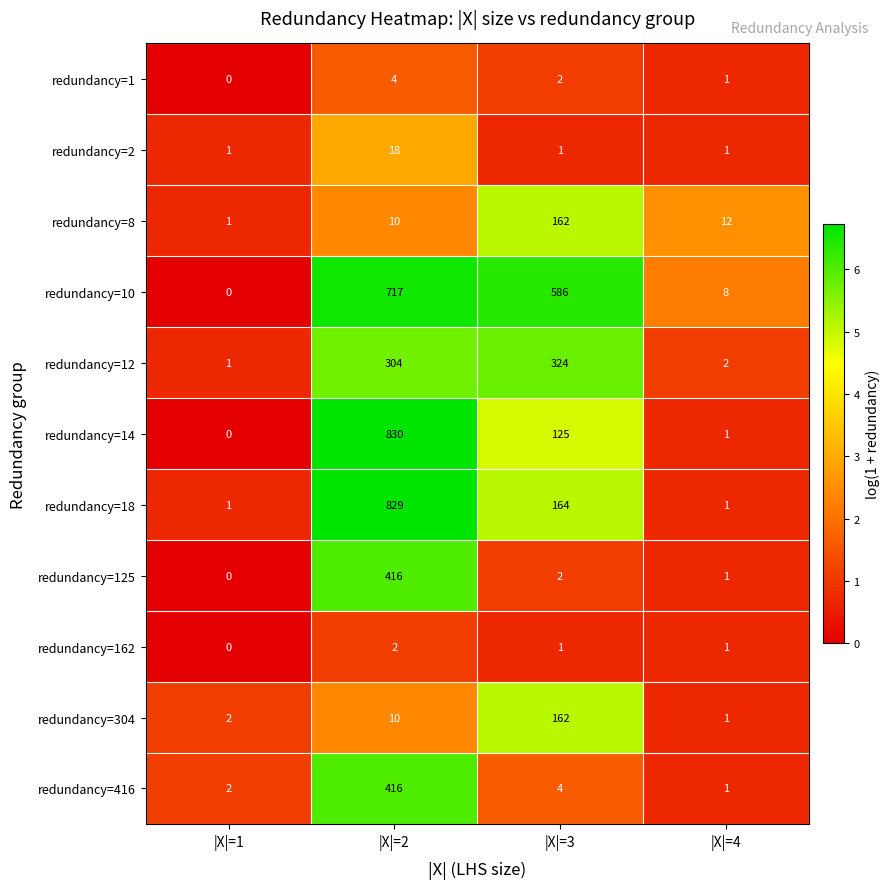

The redundancy=12 series shows 304 at |X|=2. True or false?

True